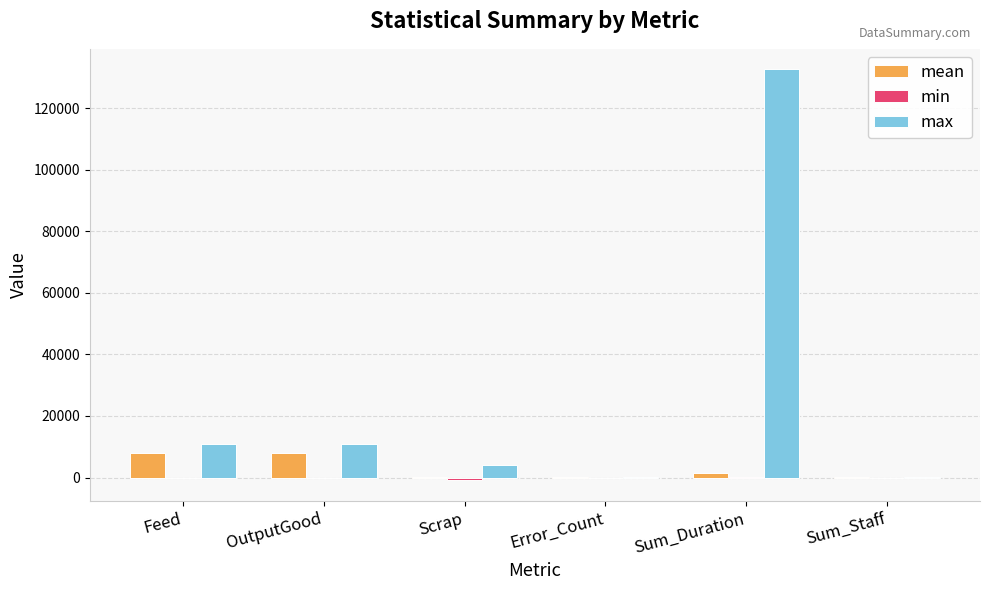

Which series has the largest total across all categories?

max